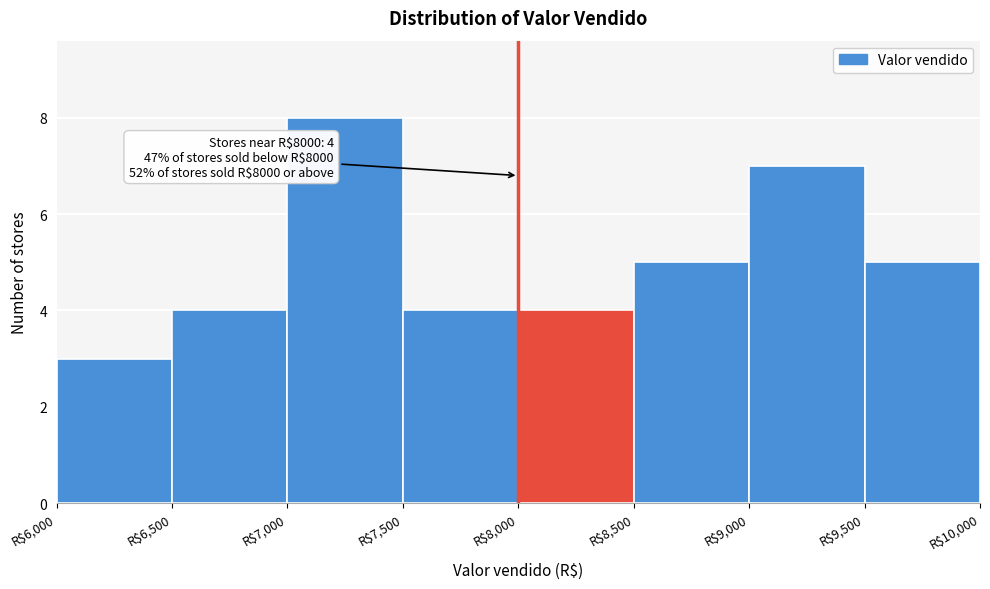

Which range on the x-axis has the tallest bar?

7000 to 7500